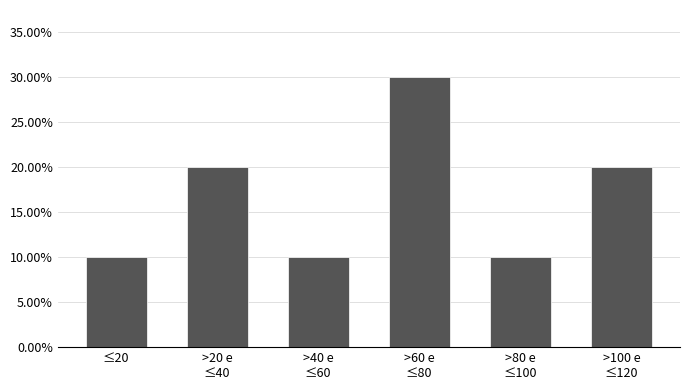

Reading left to right, transcribe all the data shown in this chart.

10	20	10	30	10	20